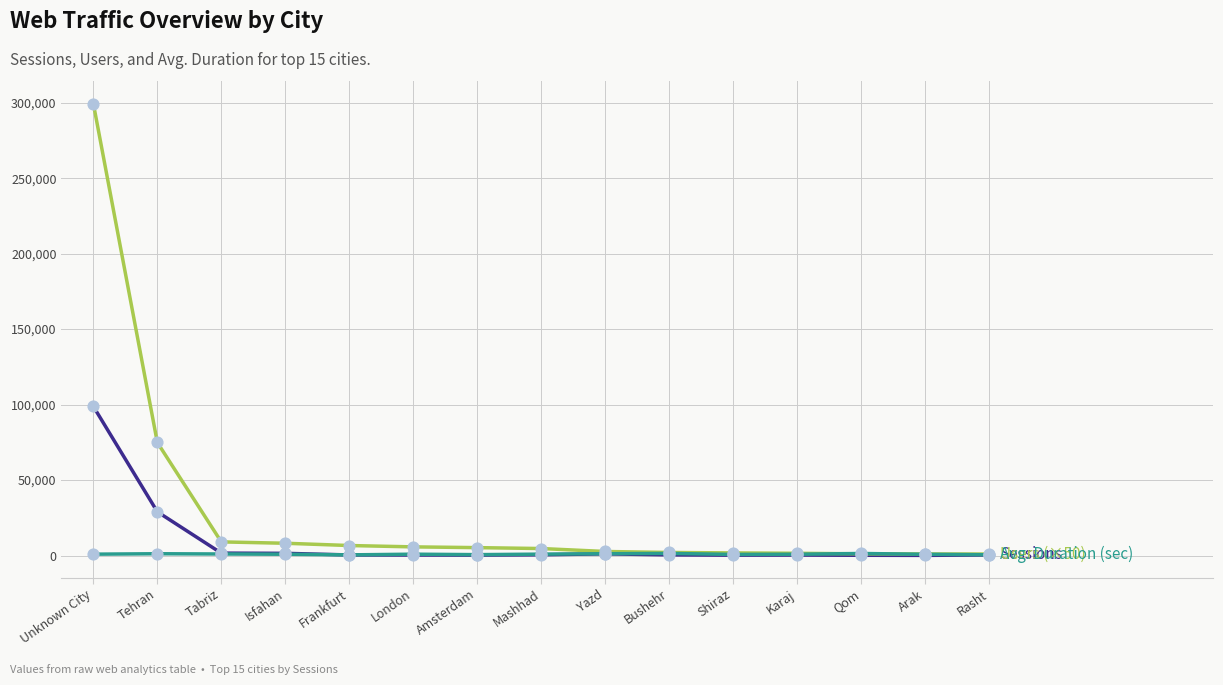

At which category is the sum across all series the highest?

Unknown City